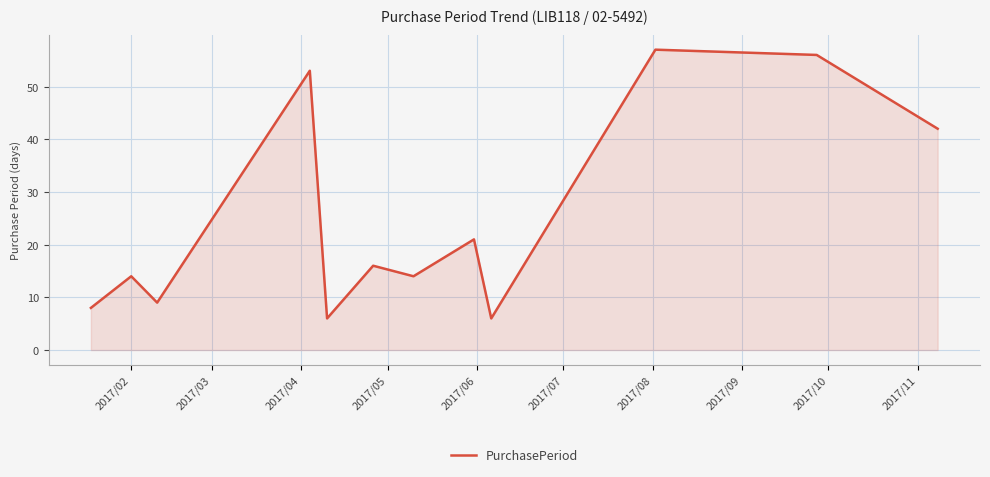

What is the minimum value shown in the chart?

6